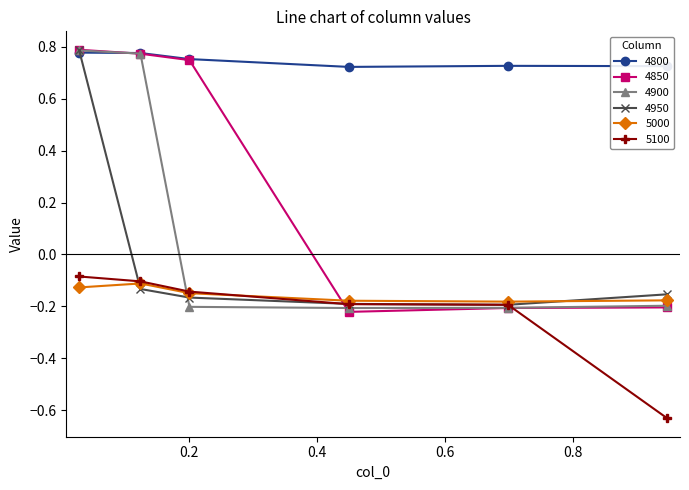

How many 4800 values are between 0 and 1?

6